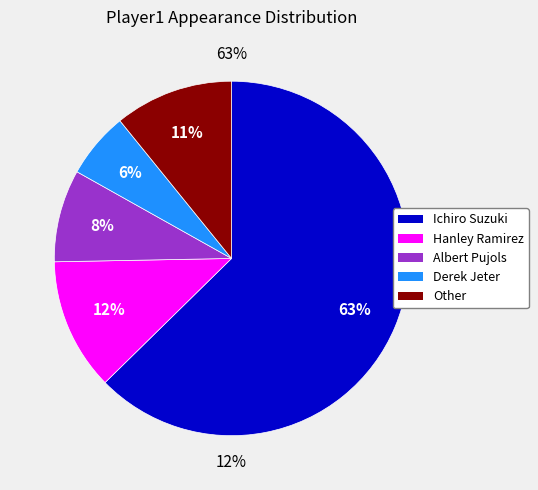

Approximately how many times larger is the value at Derek Jeter compared to Other?

0.6